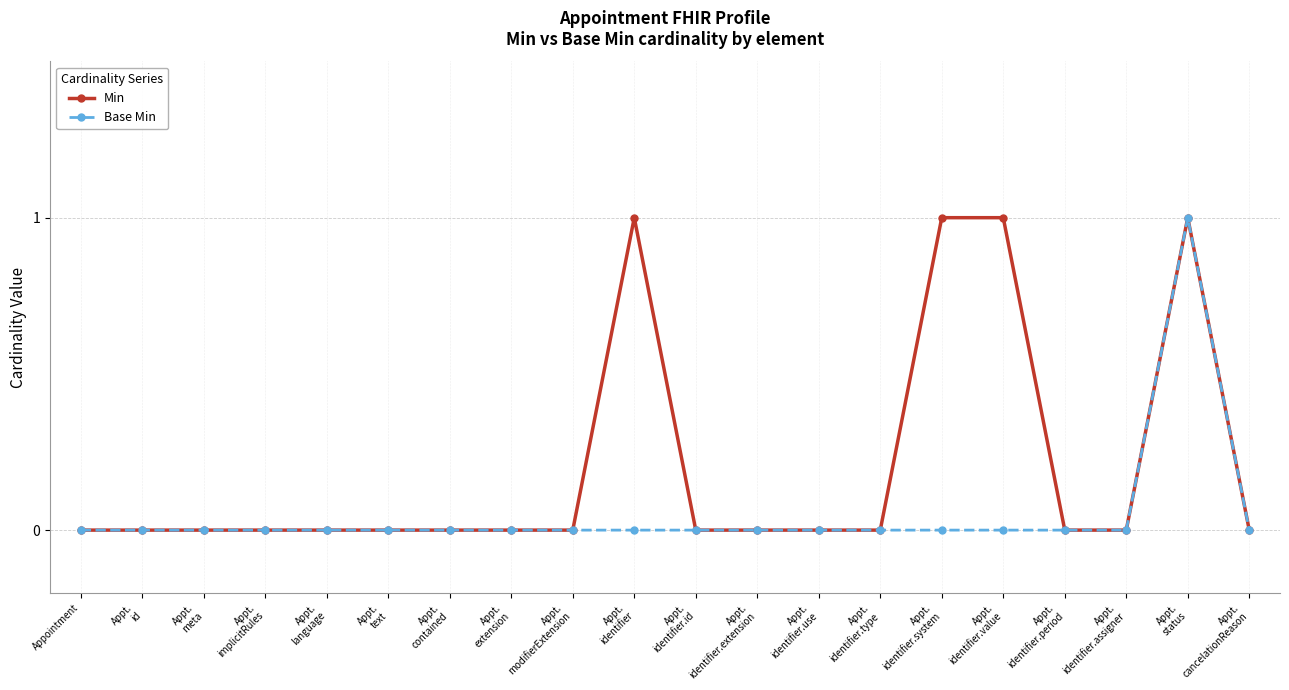

What are all the series names shown in the legend?

Min, Base Min